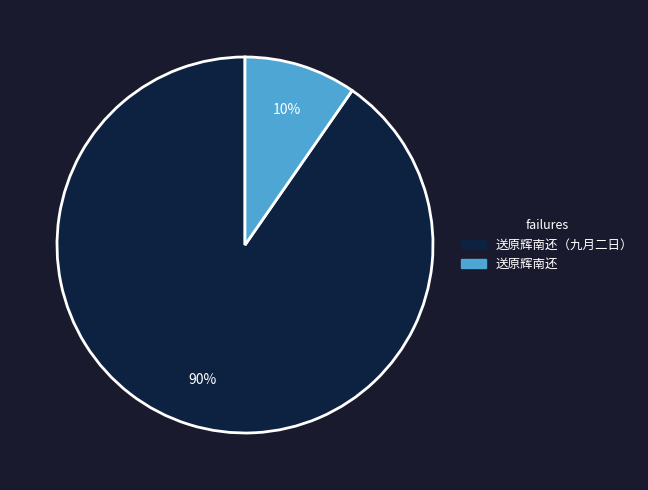

Between 送原辉南还（九月二日） and 送原辉南还, which is larger?

送原辉南还（九月二日）